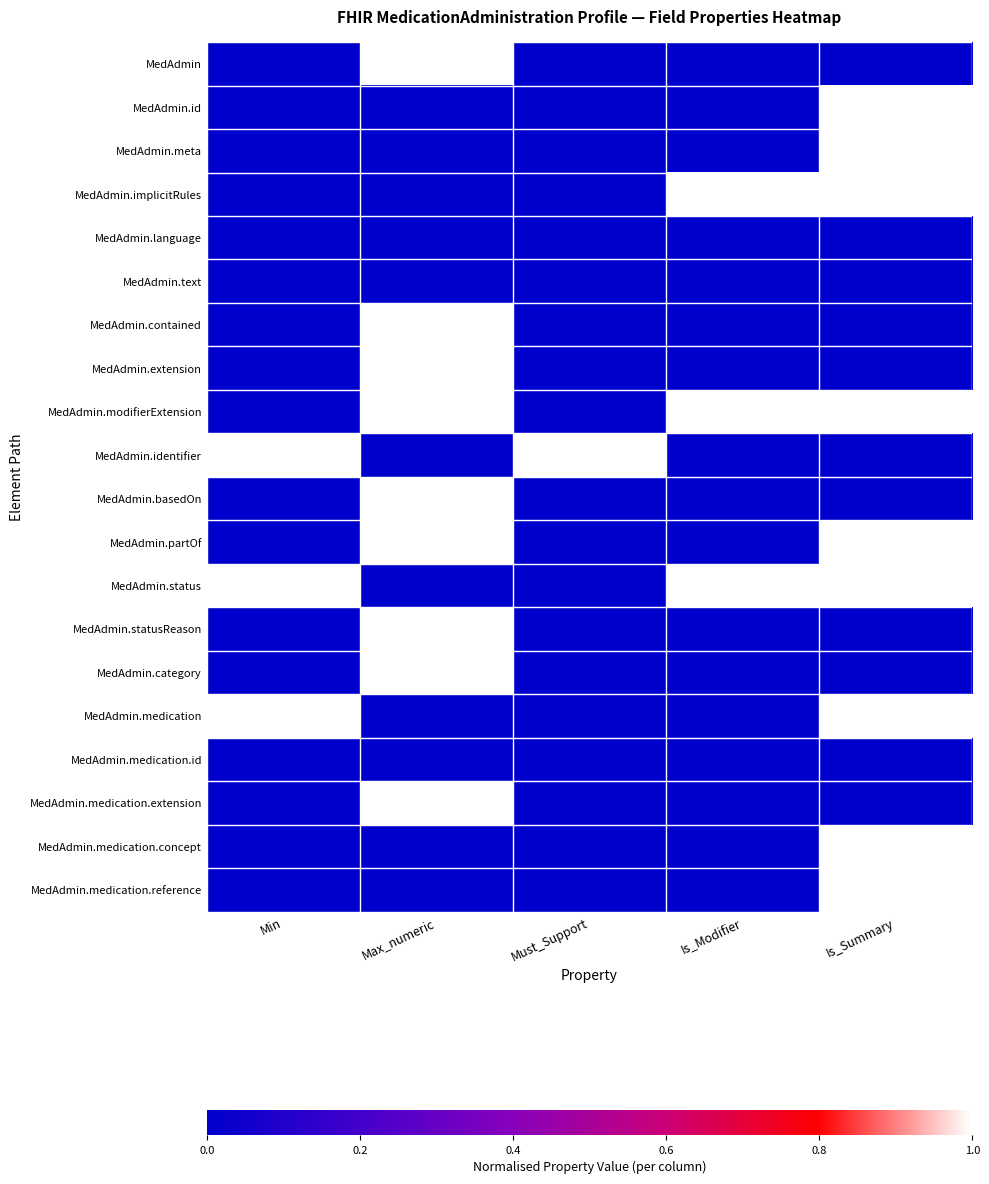

Rank the series by their maximum value, from highest to lowest.

MedAdmin, MedAdmin.id, MedAdmin.meta, MedAdmin.implicitRules, MedAdmin.contained, MedAdmin.extension, MedAdmin.modifierExtension, MedAdmin.identifier, MedAdmin.basedOn, MedAdmin.partOf, MedAdmin.status, MedAdmin.statusReason, MedAdmin.category, MedAdmin.medication, MedAdmin.medication.extension, MedAdmin.medication.concept, MedAdmin.medication.reference, MedAdmin.language, MedAdmin.text, MedAdmin.medication.id